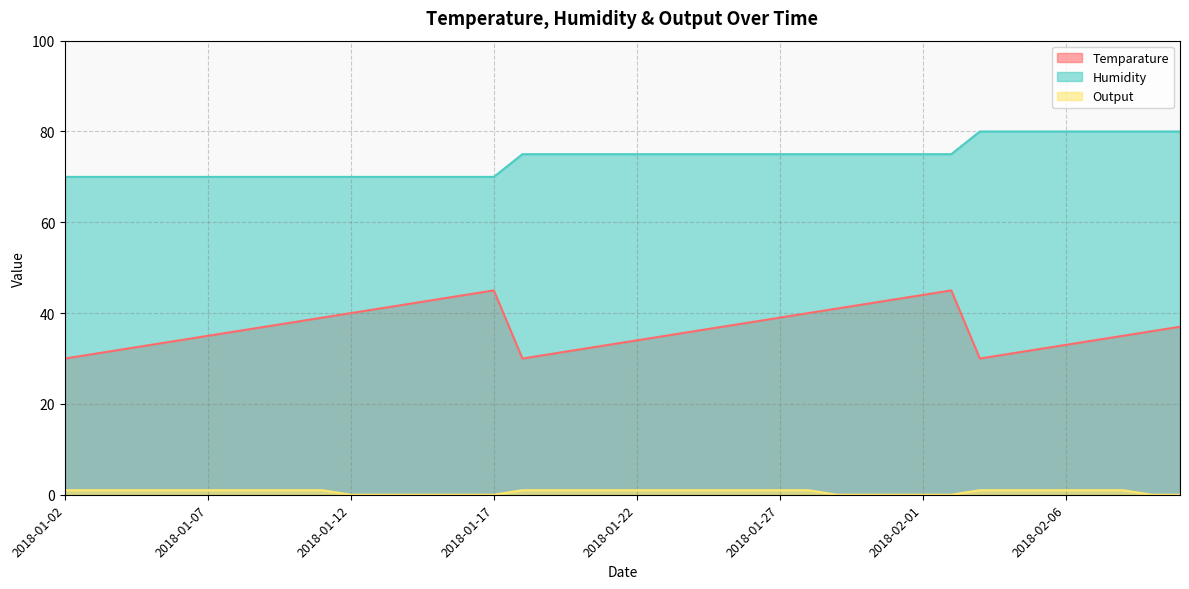

The Output series shows 1 at 2018-01-21. True or false?

False